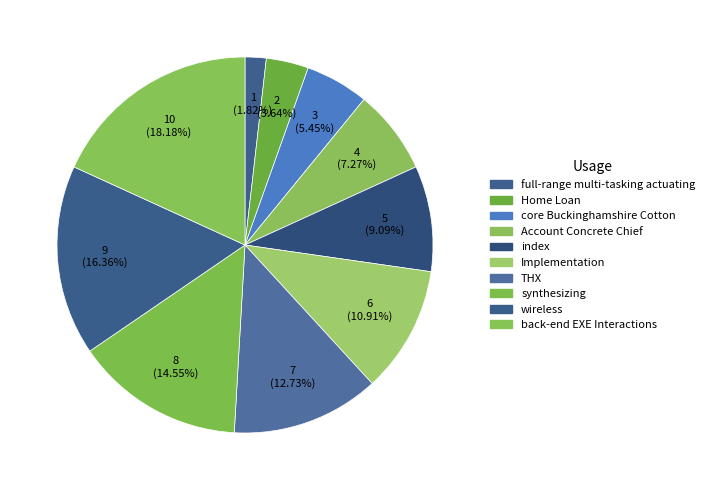

Count the number of slices in the pie.

10